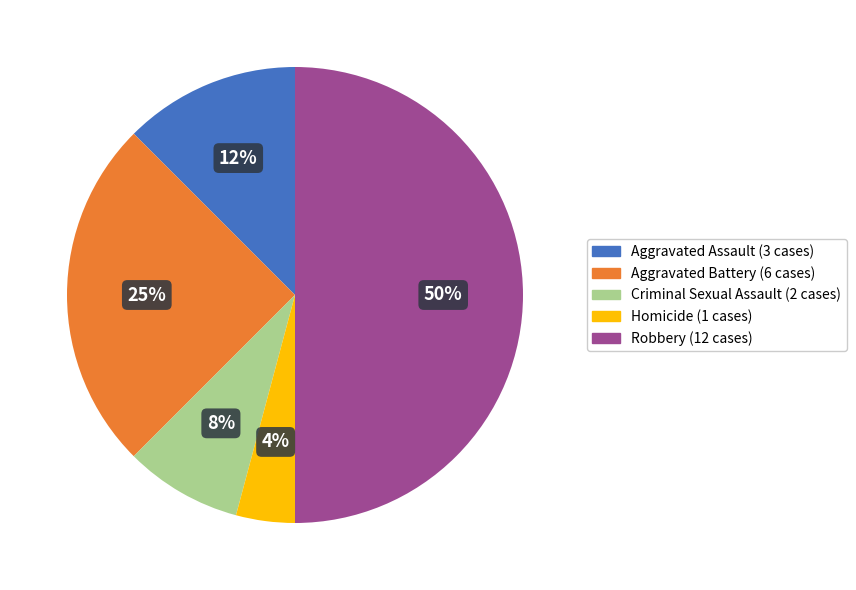

Between Aggravated Battery and Robbery, which is larger?

Robbery